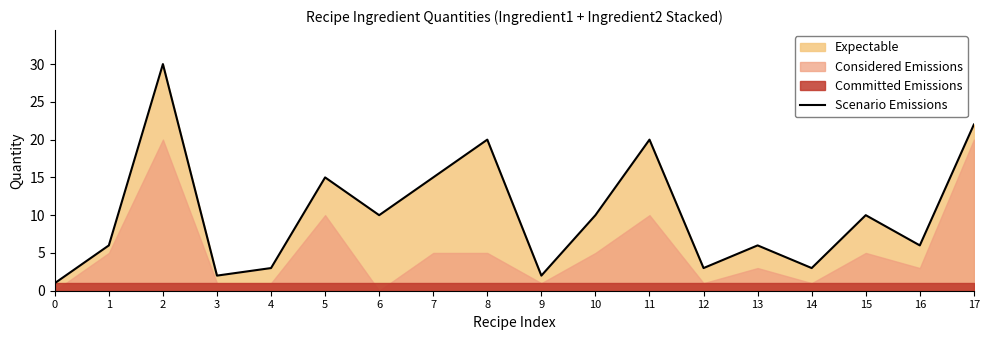

The chart shows a value of 20 at 11. True or false?

True